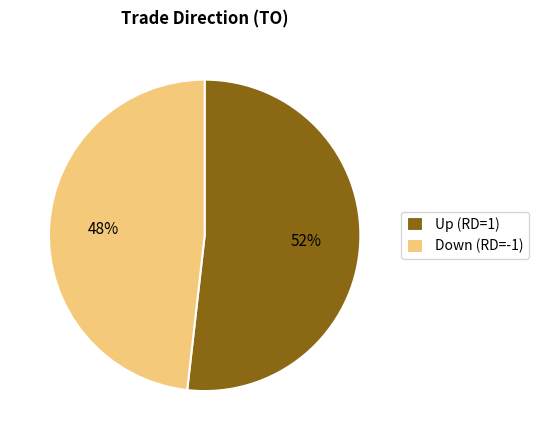

True or false: Up (RD=1) accounts for 60% of the total.

False